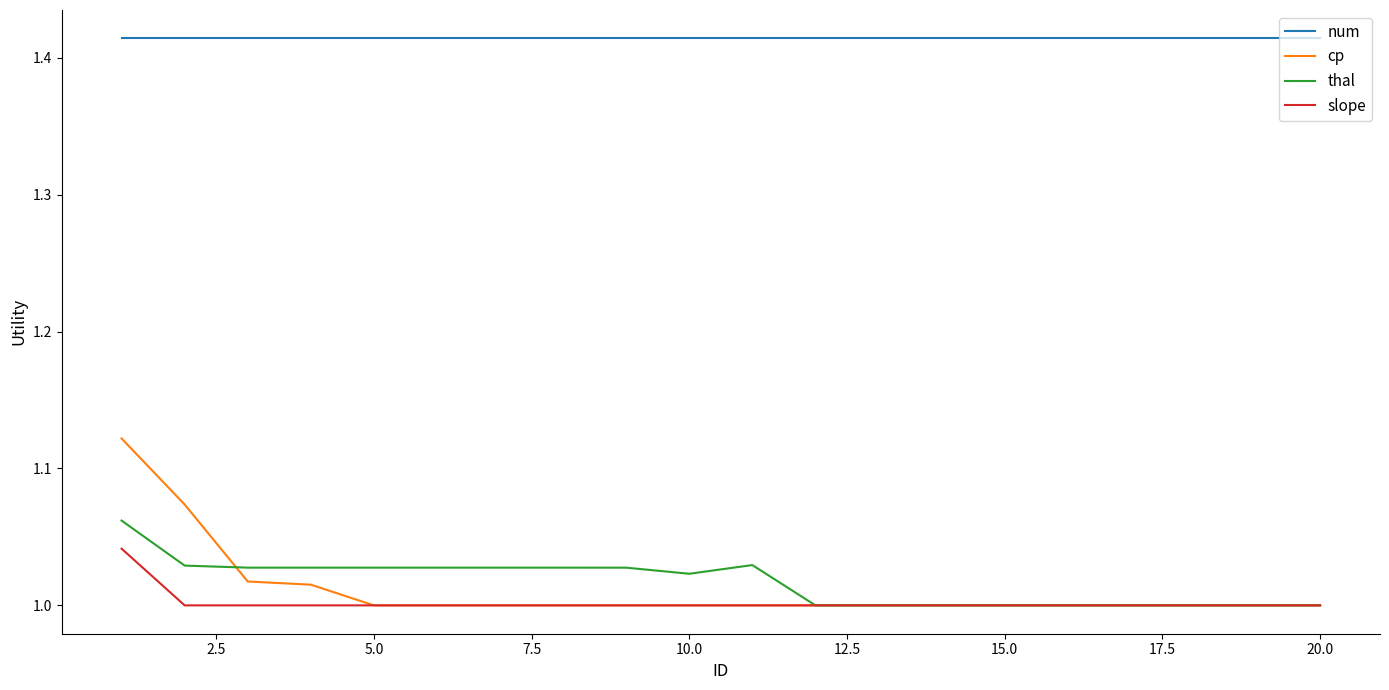

True or false: cp and num intersect in this chart.

False